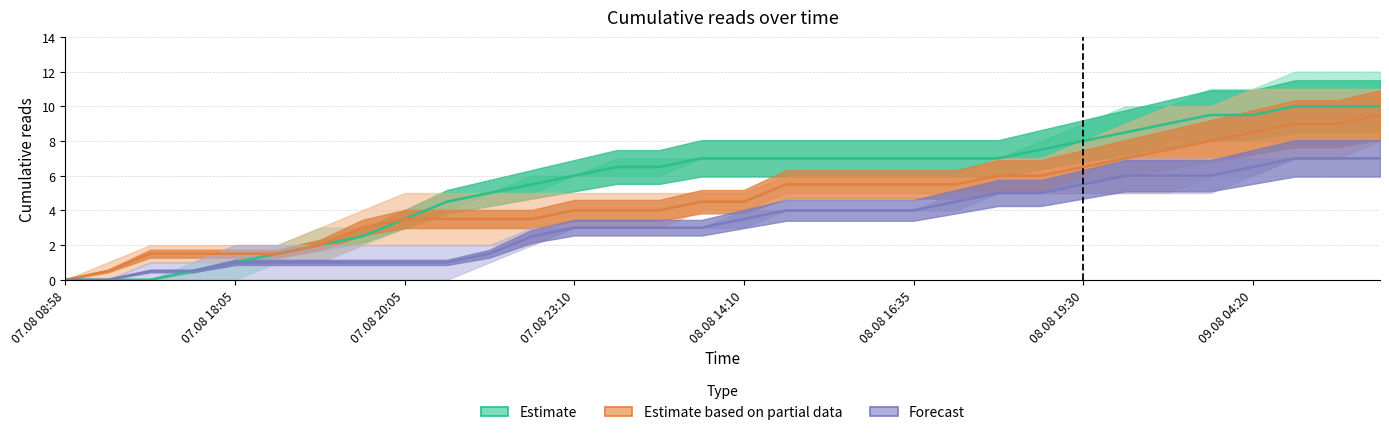

What position from the left is 9?

10